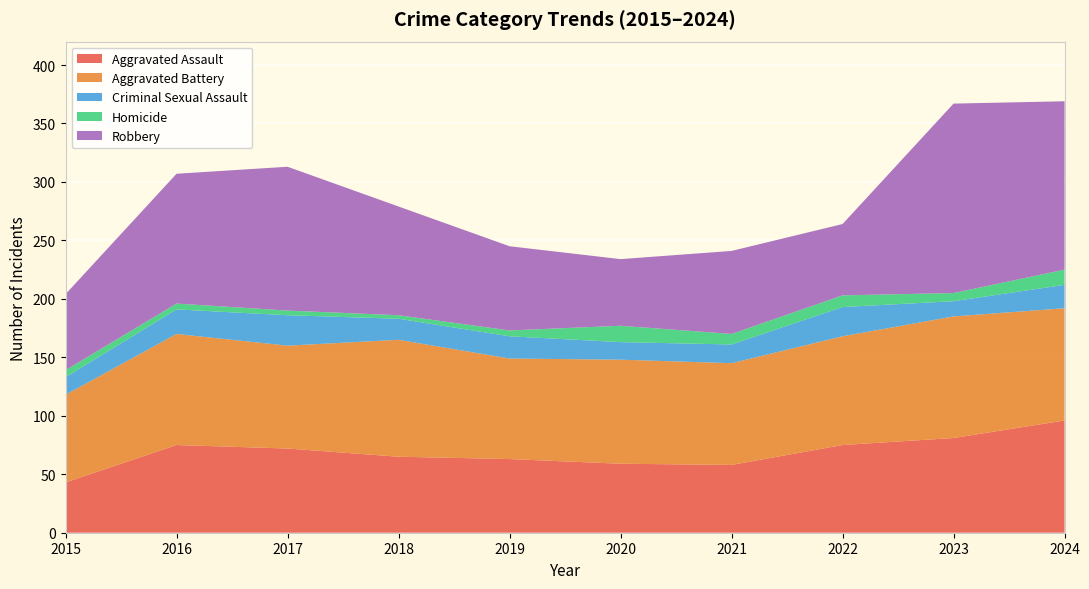

Reading right to left, list all the values displayed in this chart.

Aggravated Assault: 96	81	75	58	59	63	65	72	75	43
Aggravated Battery: 96	104	93	87	89	86	100	88	95	75
Criminal Sexual Assault: 20	13	25	16	15	19	18	26	21	15
Homicide: 13	7	10	9	14	5	3	4	5	6
Robbery: 144	162	61	71	57	72	93	123	111	65